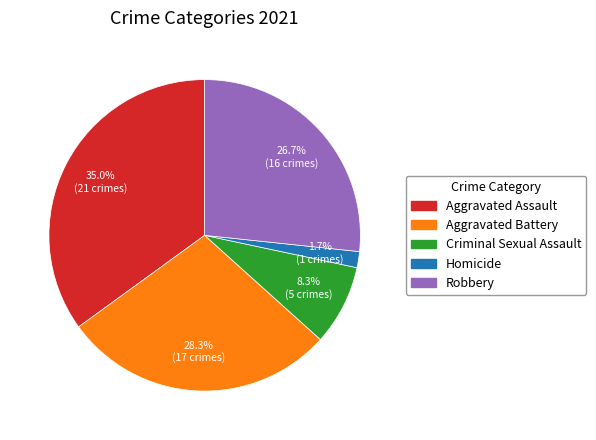

What is the largest slice in the pie chart?

Aggravated Assault